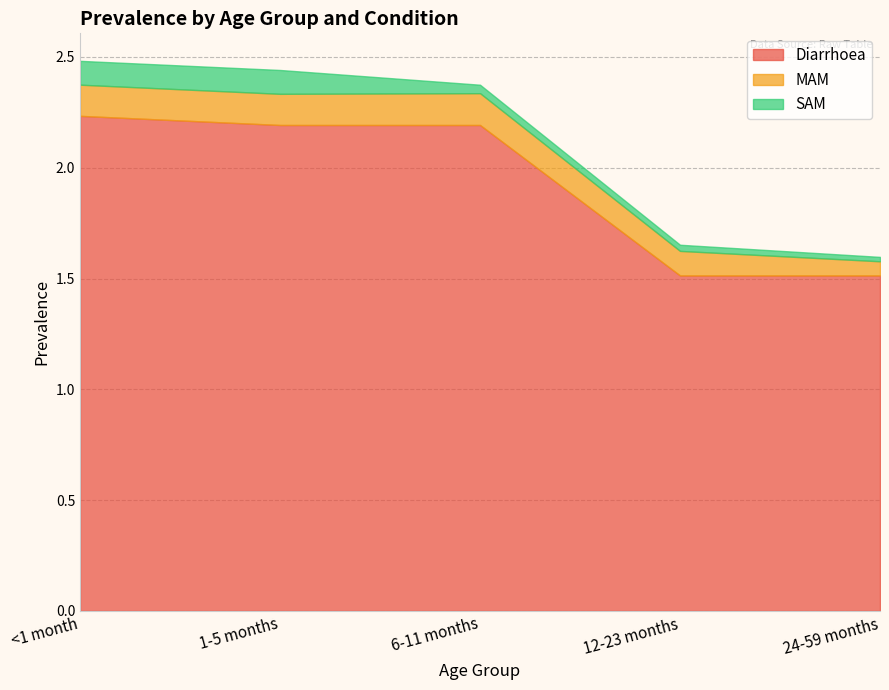

At <1 month, list the series in order from smallest to largest.

SAM, MAM, Diarrhoea